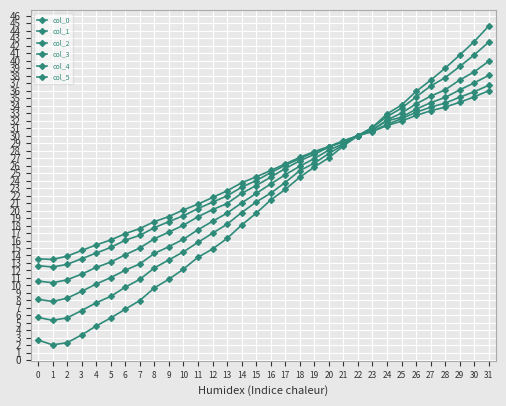

How many data points in col_0 are above 21?

16